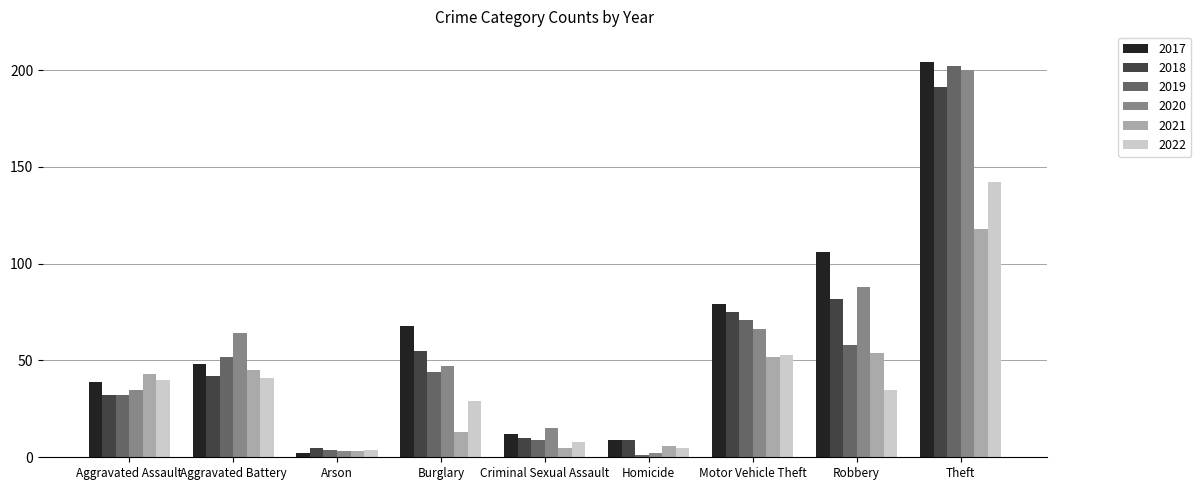

Where is 2019 nearest to the value 101?

Motor Vehicle Theft